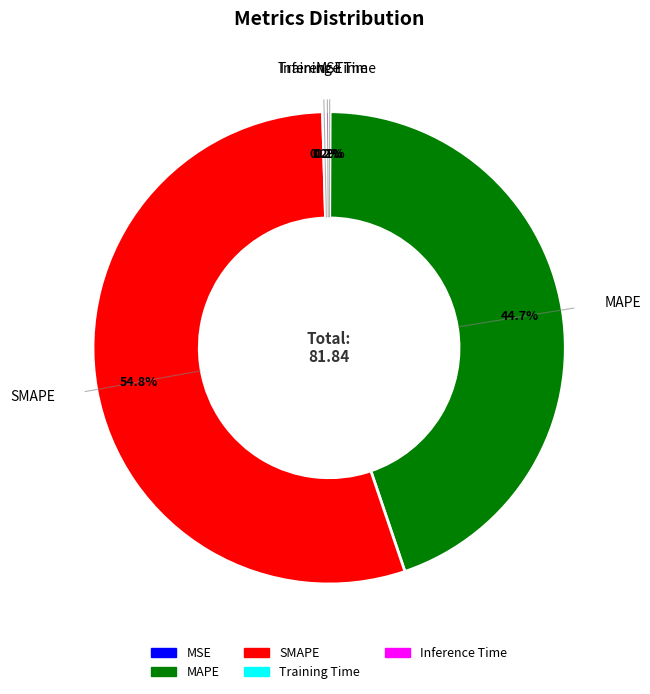

Which category accounts for the majority?

SMAPE